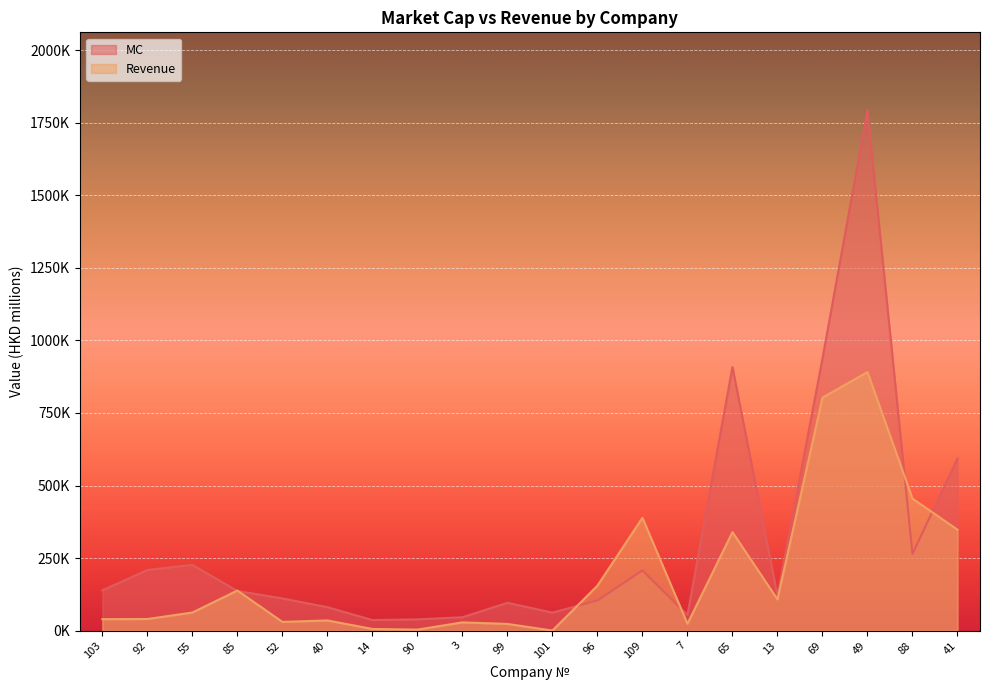

What are all the series names shown in the legend?

MC, Revenue